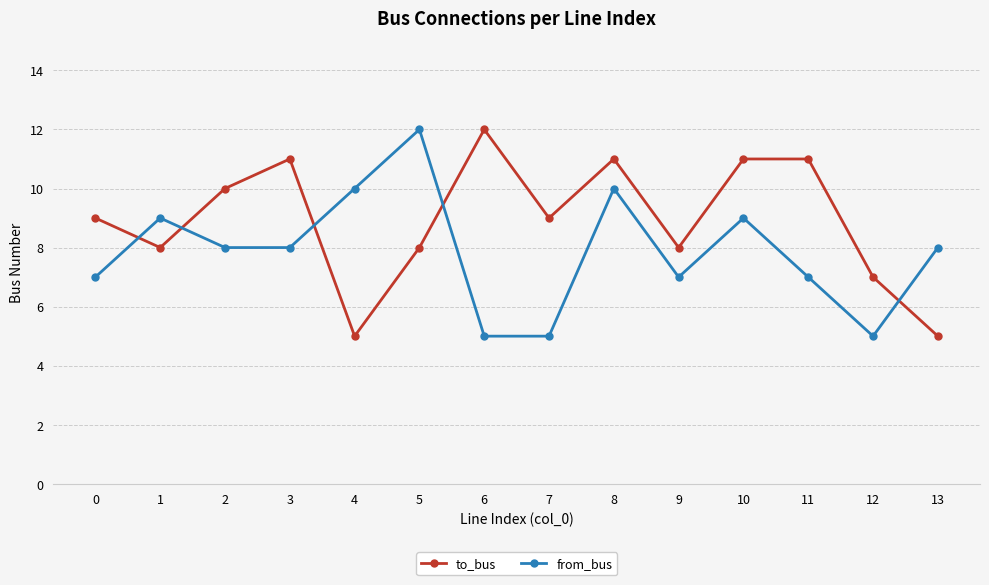

Between 2 and 5, which series saw the biggest shift?

from_bus